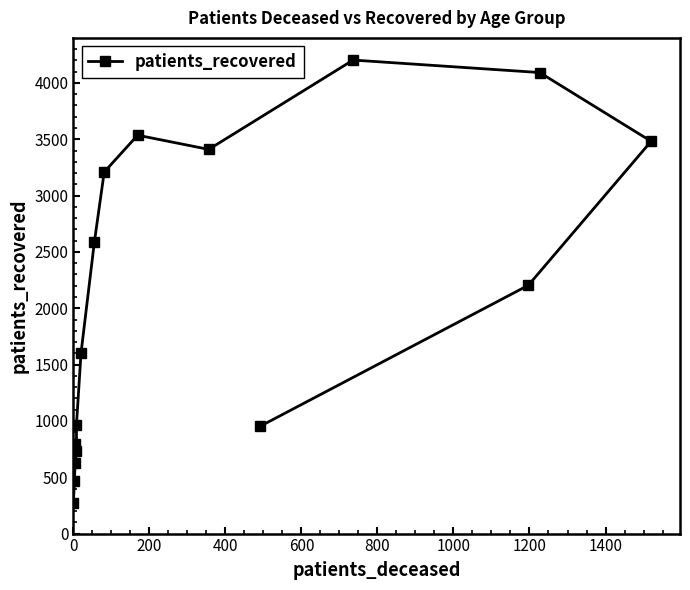

What is the smallest value displayed?

269